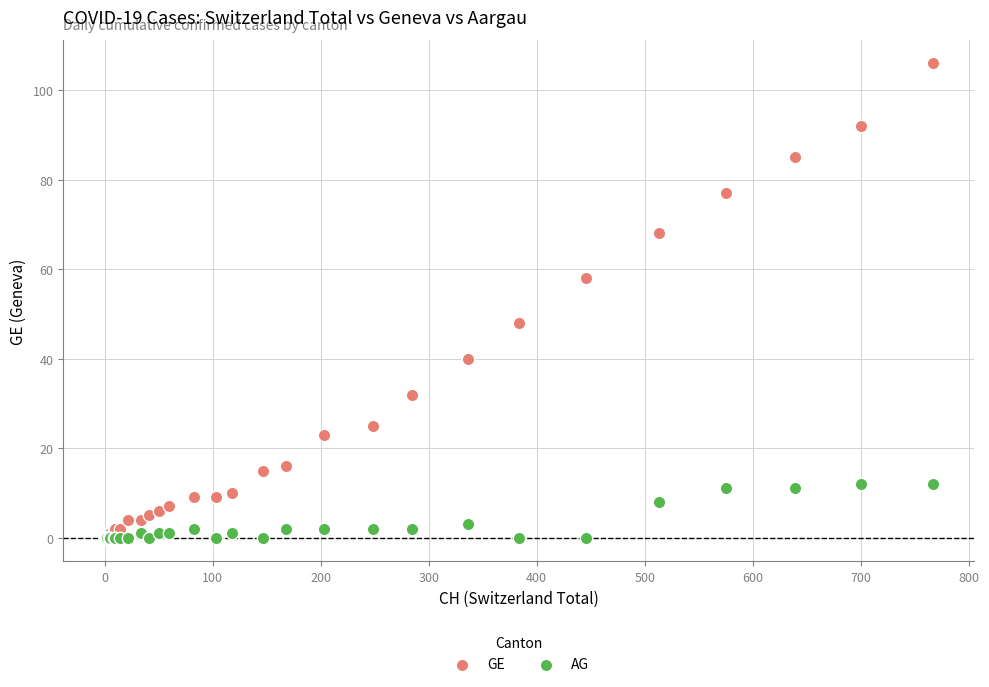

What are all the series names shown in the legend?

GE, AG